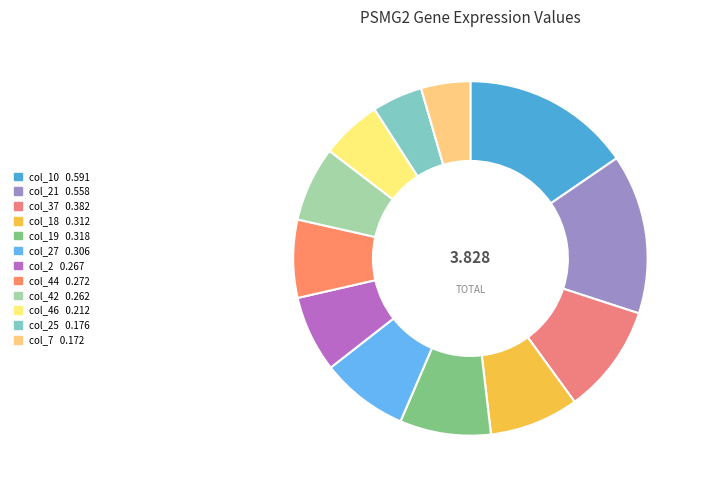

To the nearest percent, what is the difference between the largest and smallest slice percentages?

11%